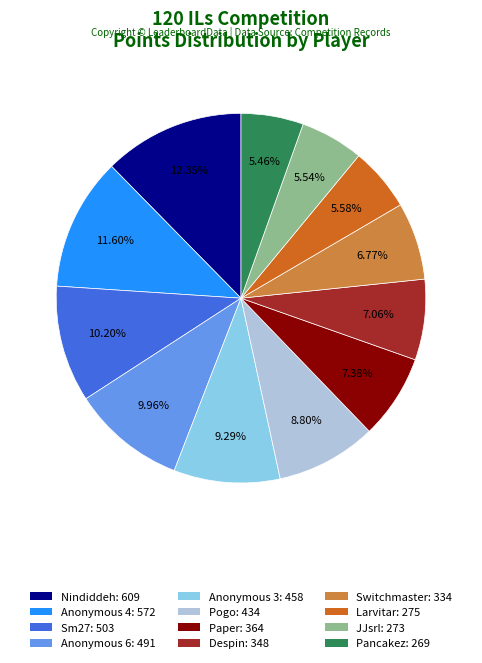

Which category has the biggest portion of the pie?

Nindiddeh